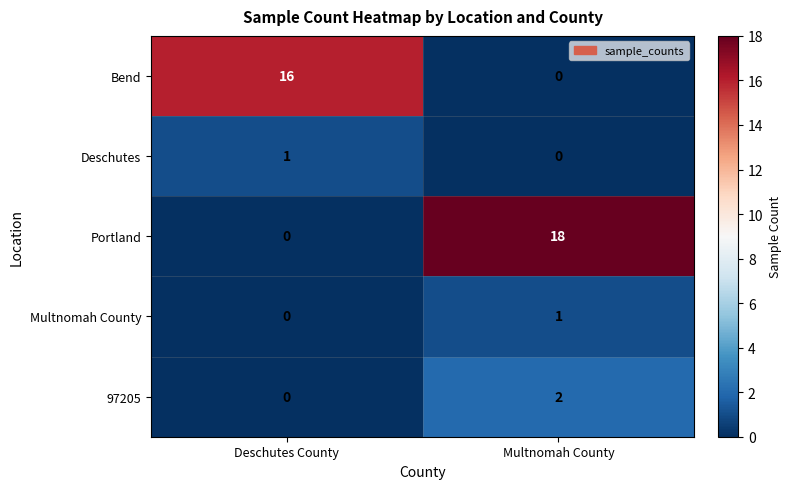

Which series has the largest range (max minus min)?

Portland